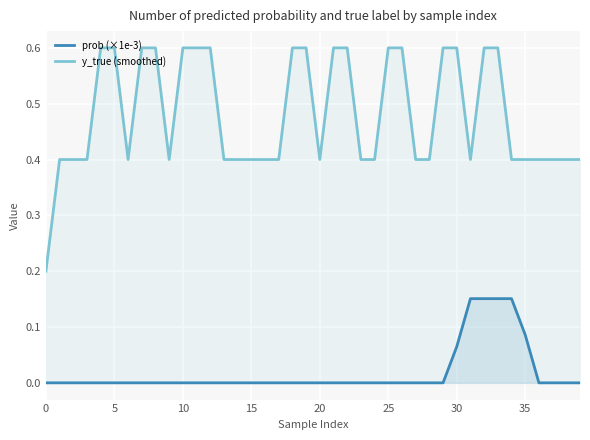

Which series changed the most between 18 and 28?

y_true (smoothed)